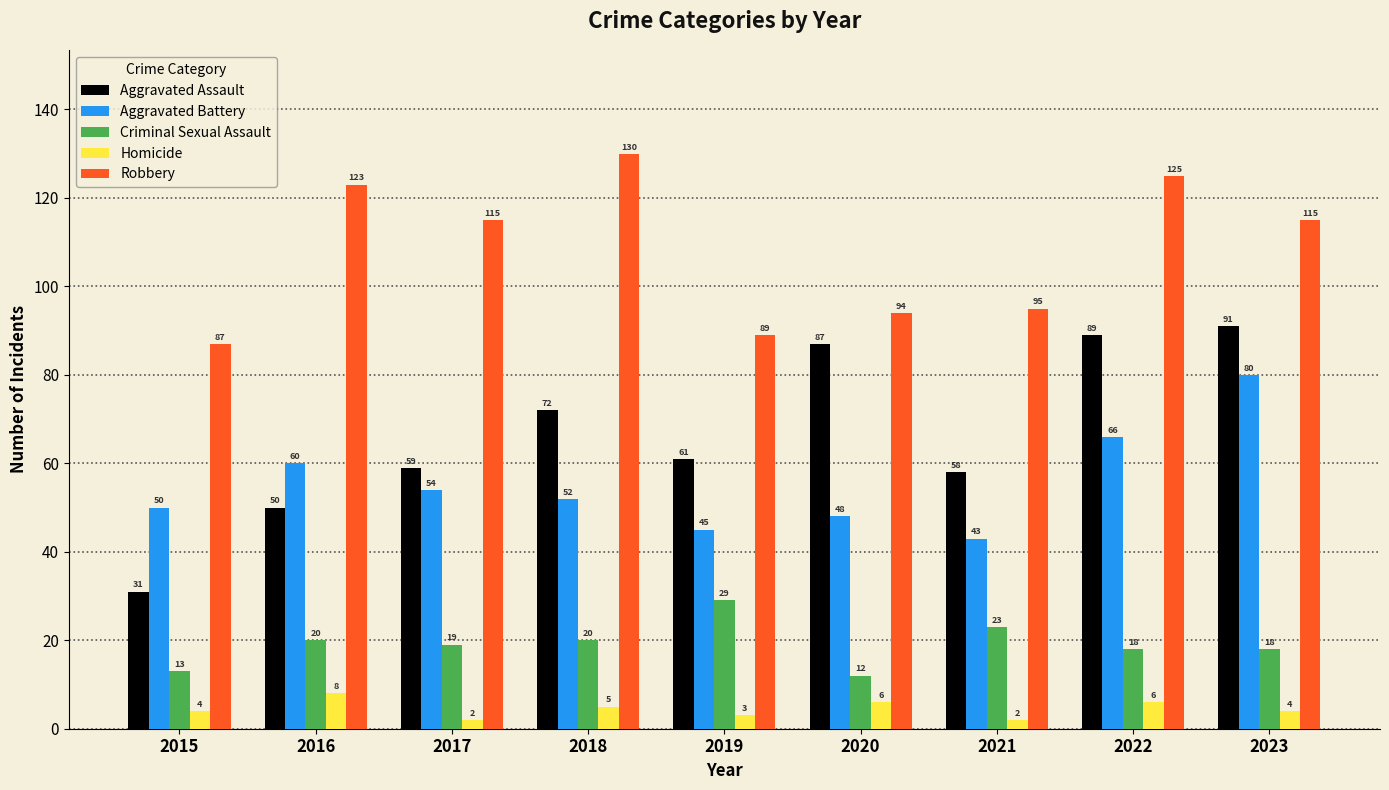

Where does the Aggravated Assault series first go above 61?

2018